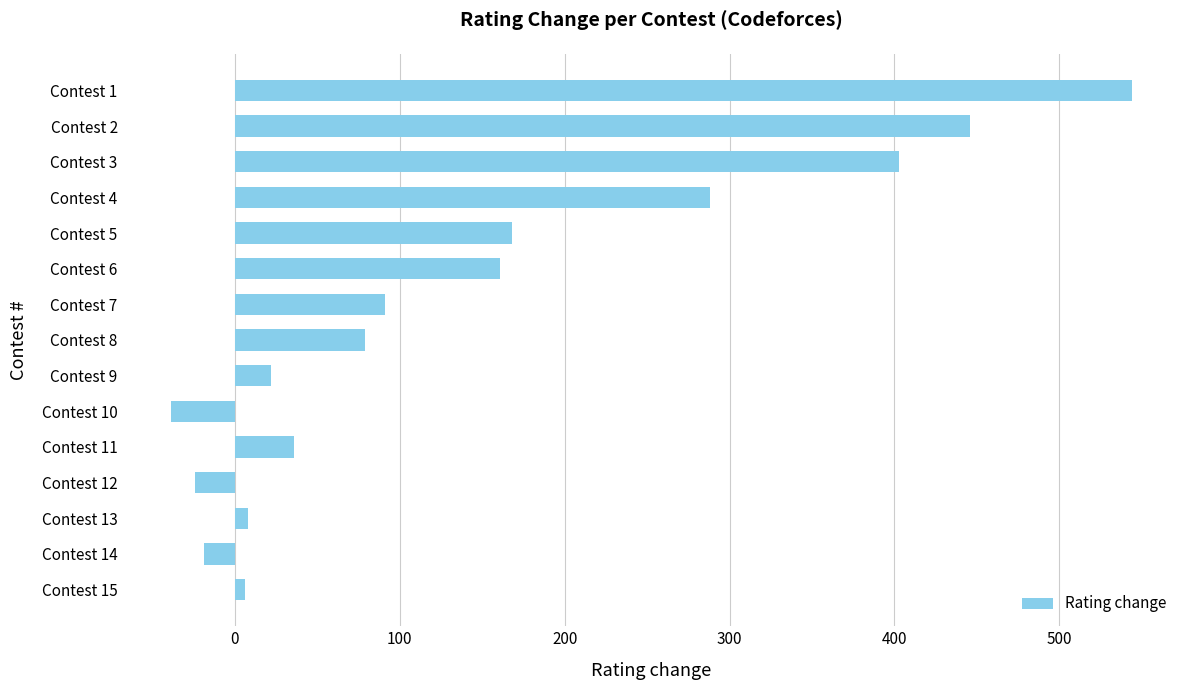

How many data points are less than 79?

7